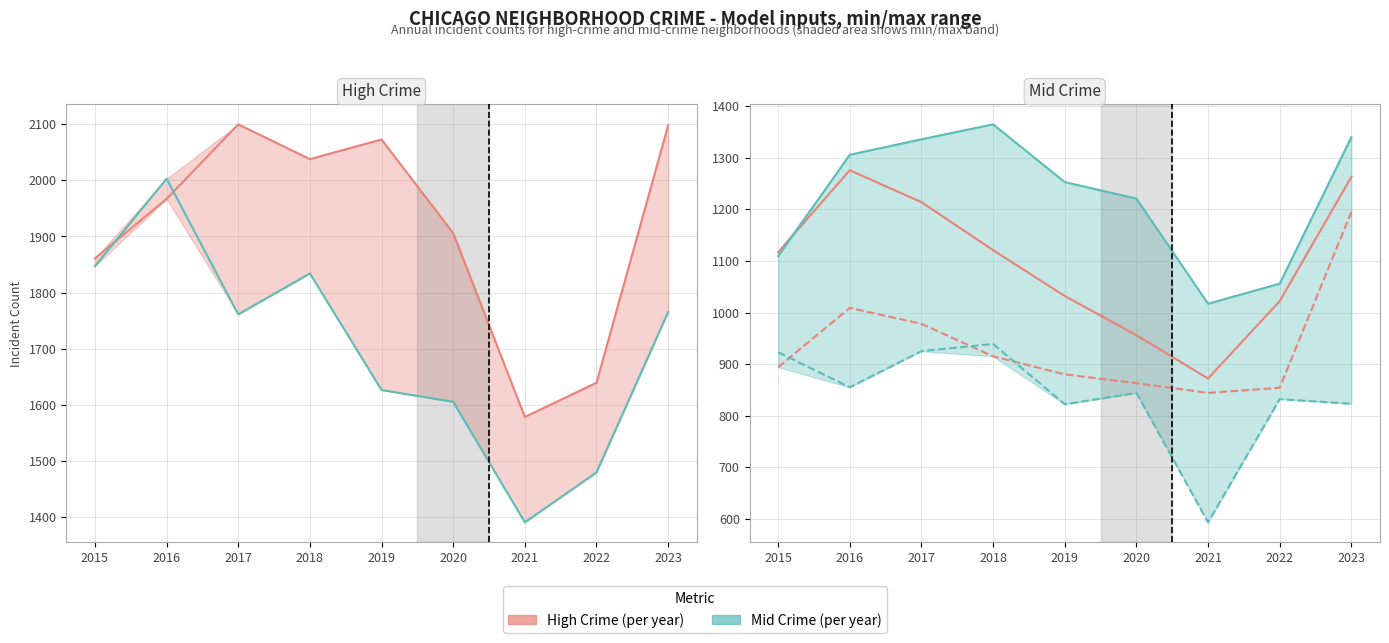

What is the difference between the Garfield Park values at 2016 and 2019?

53